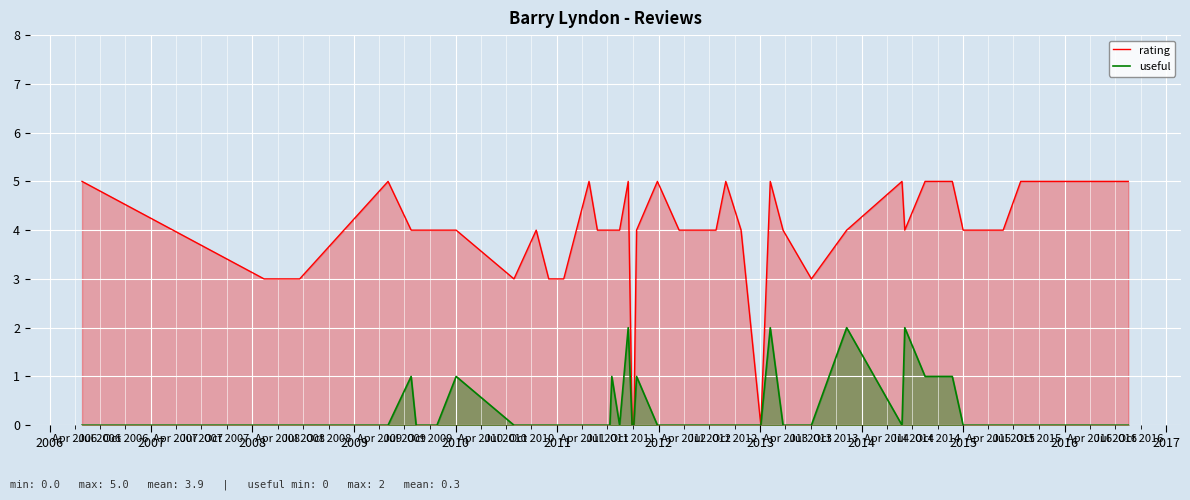

Rank the series by their maximum value, from lowest to highest.

useful, rating